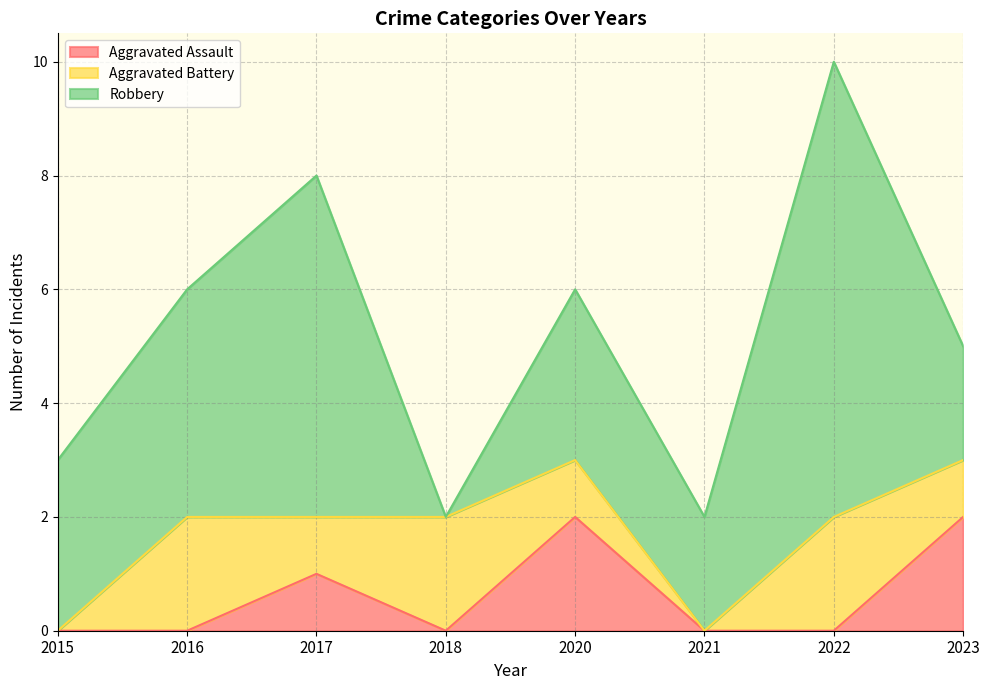

Which series has the largest range (max minus min)?

Robbery